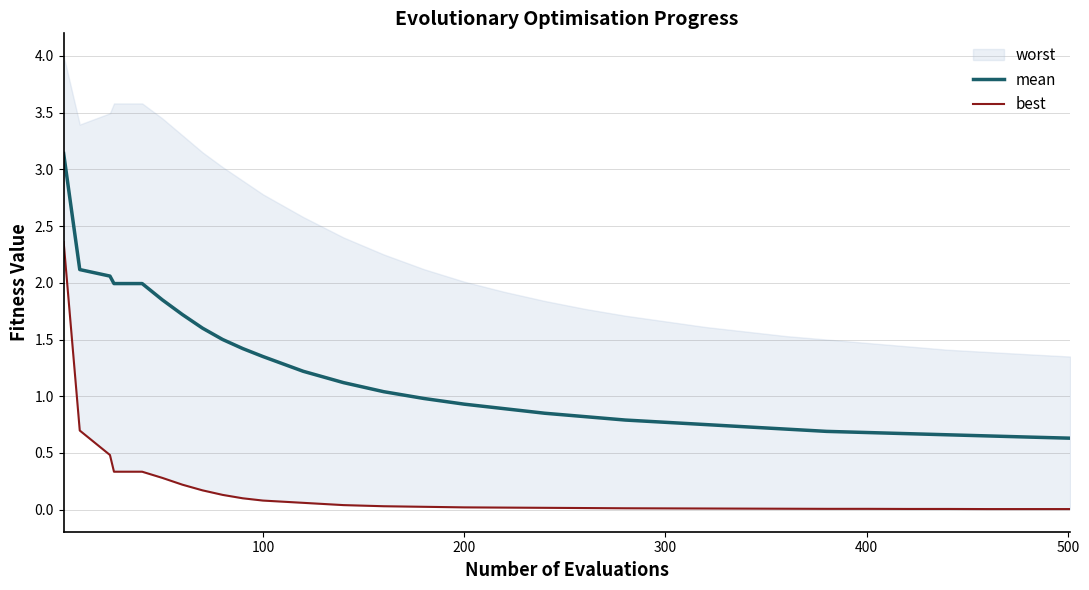

What is the maximum value for mean?

3.1